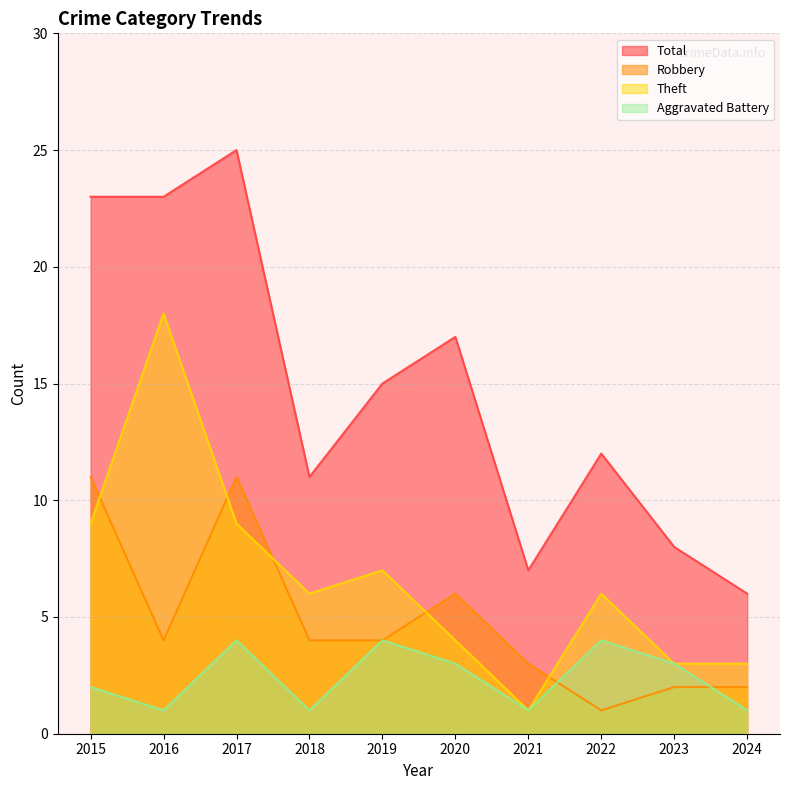

At which category does the chart reach its minimum across all series?

2016